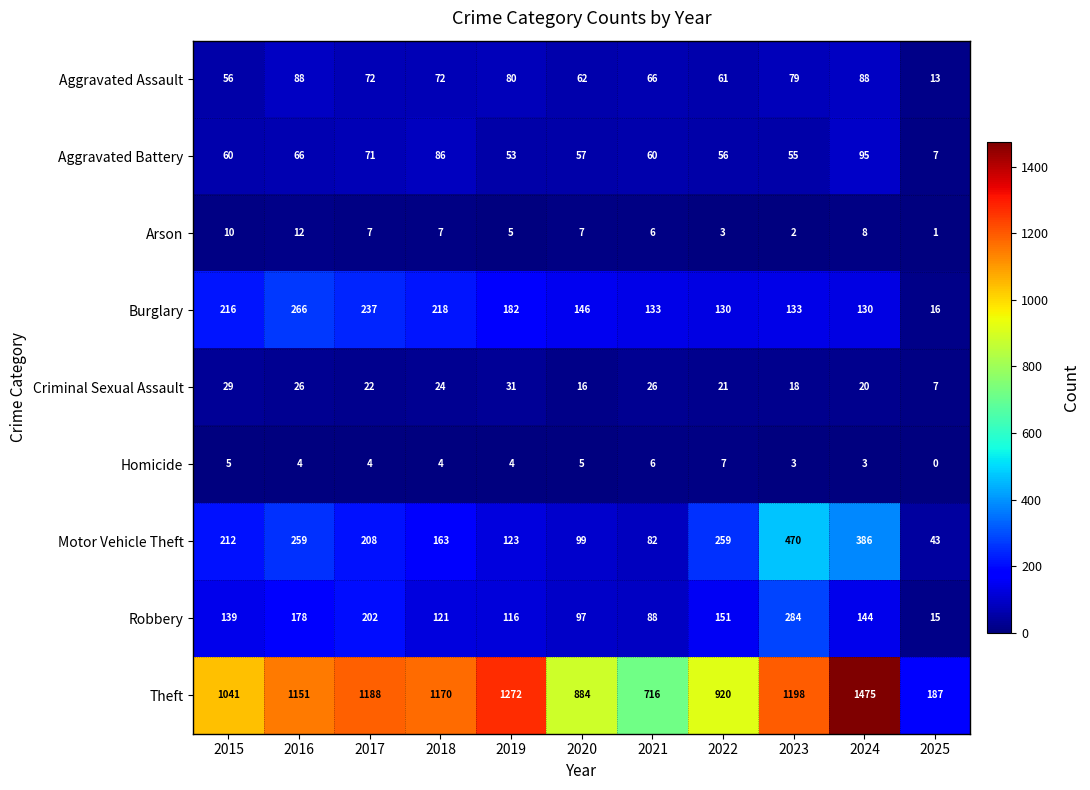

Which series has the largest total across all categories?

Theft